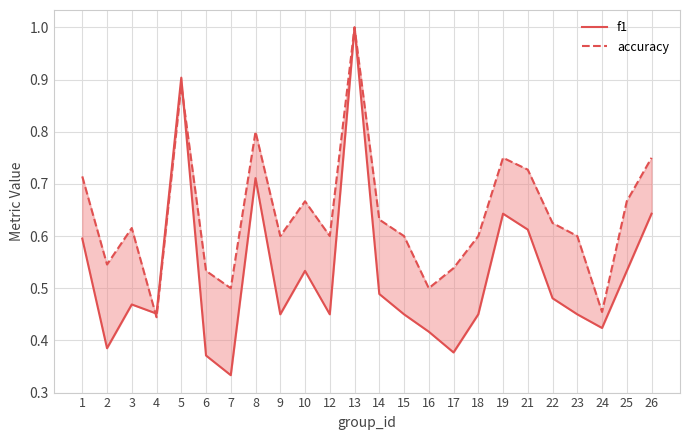

What is the value of the accuracy point at the 17th from the left?

0.6